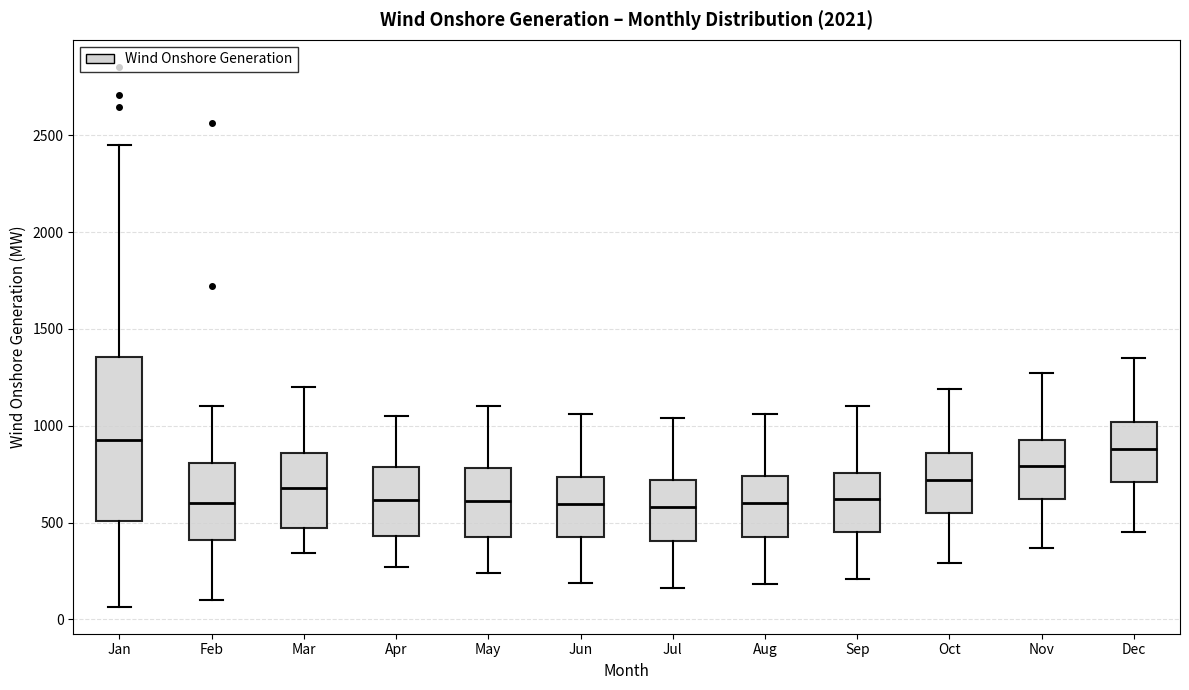

Comparing the boxes themselves (not the whiskers), which one is the tallest?

Jan